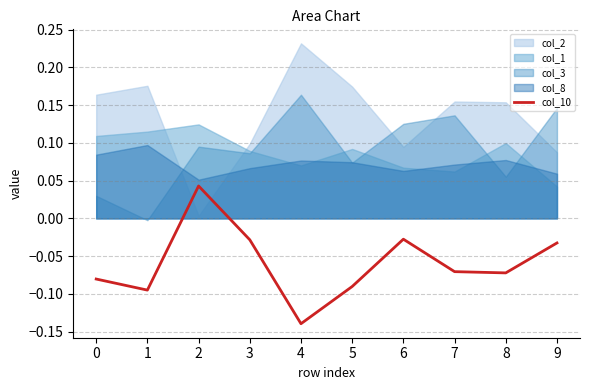

True or false: the data shows -0.0 at 9.

False